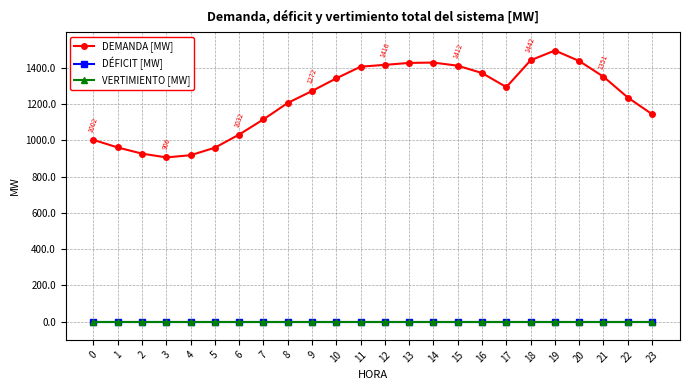

What is the total value across all series at 19?

1495.3